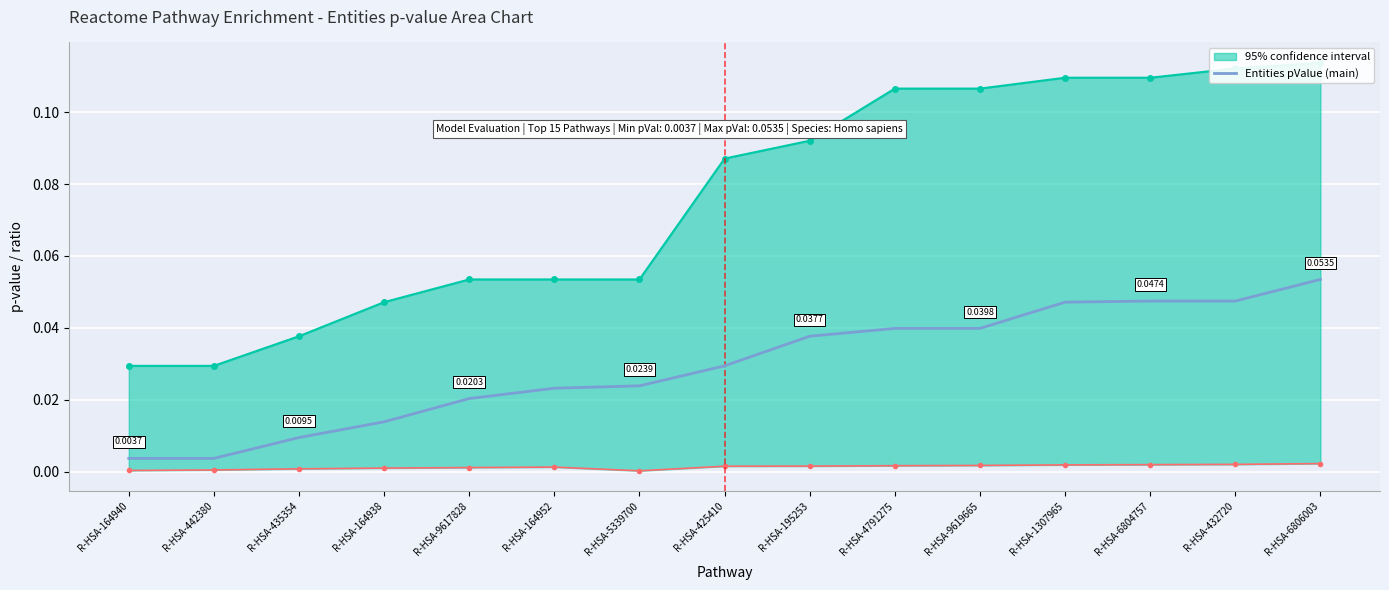

What position from the left is R-HSA-5339700?

7